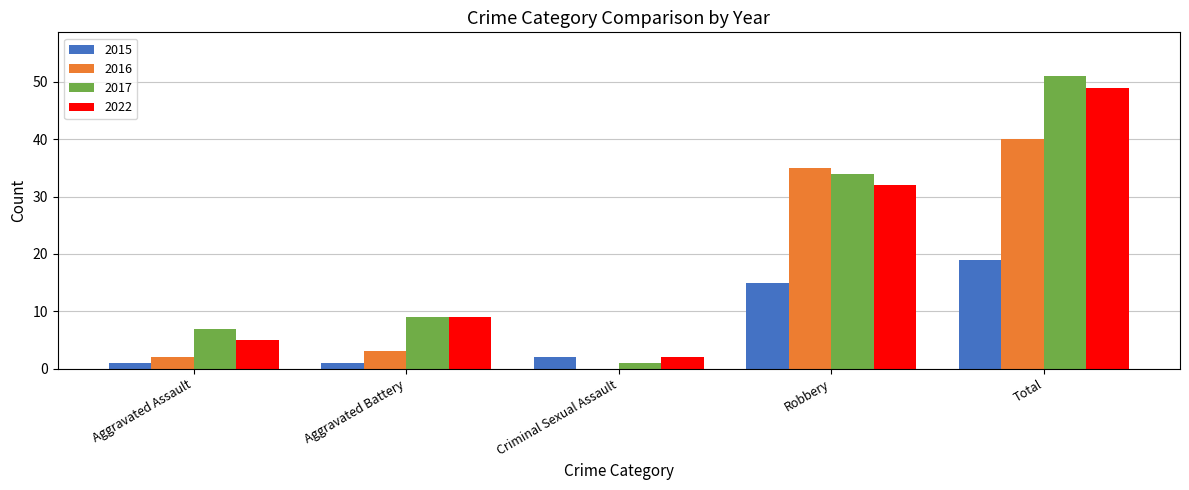

What is the approximate value of 2015 at Total?

19